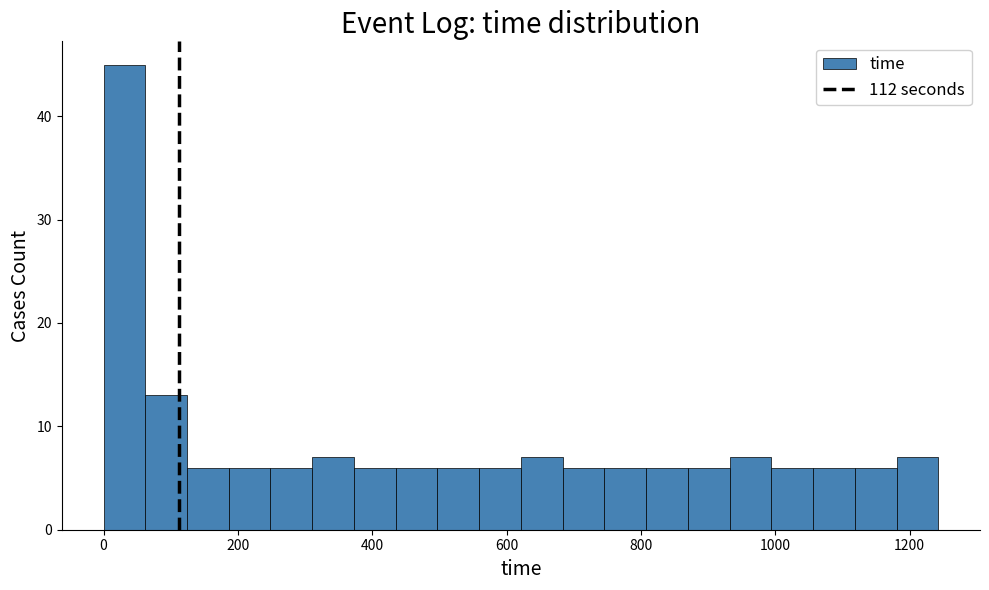

Around what value on the x-axis is the tallest bar? Give the approximate position of its centre, as read against the axis.

40